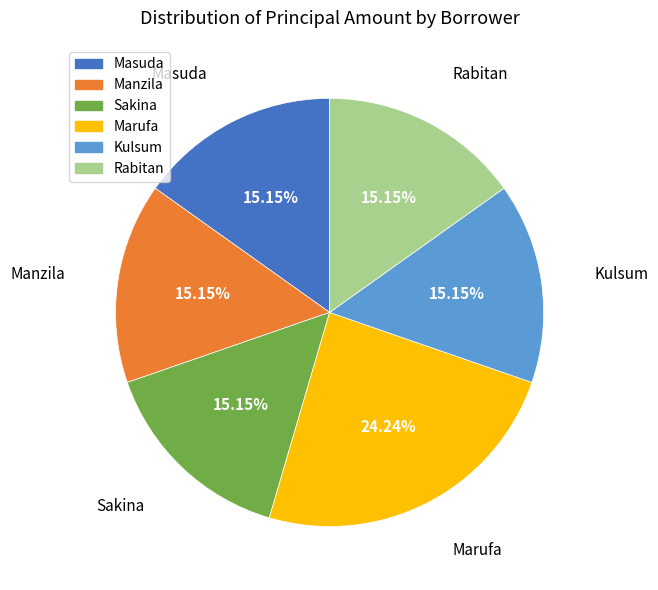

How much of the chart is everything except Kulsum?

84.8%